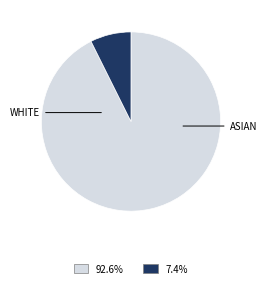

Does any single category account for the majority?

Yes